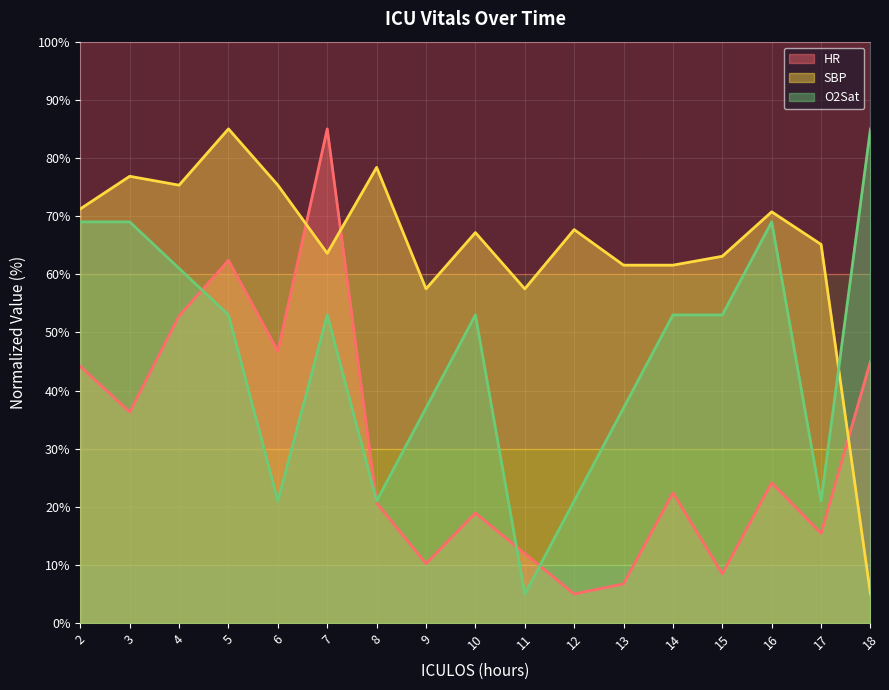

Reading right to left, list all the values displayed in this chart.

HR: 18=45.0	17=15.4	16=24.1	15=8.5	14=22.4	13=6.7	12=5.0	11=12.0	10=18.9	9=10.2	8=20.7	7=85.0	6=46.7	5=62.4	4=52.8	3=36.3	2=44.1
SBP: 18=5.0	17=65.1	16=70.7	15=63.1	14=61.6	13=61.6	12=67.7	11=57.5	10=67.2	9=57.5	8=78.4	7=63.6	6=75.3	5=85.0	4=75.3	3=76.8	2=71.2
O2Sat: 18=85.0	17=21.0	16=69.0	15=53.0	14=53.0	13=37.0	12=21.0	11=5.0	10=53.0	9=37.0	8=21.0	7=53.0	6=21.0	5=53.0	4=61.0	3=69.0	2=69.0